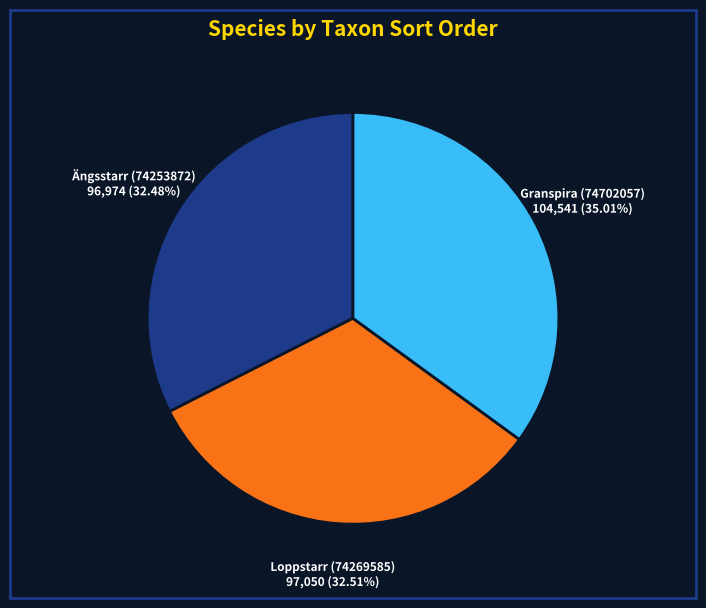

To the nearest percent, what percentage of the pie is Loppstarr (74269585)?

33%